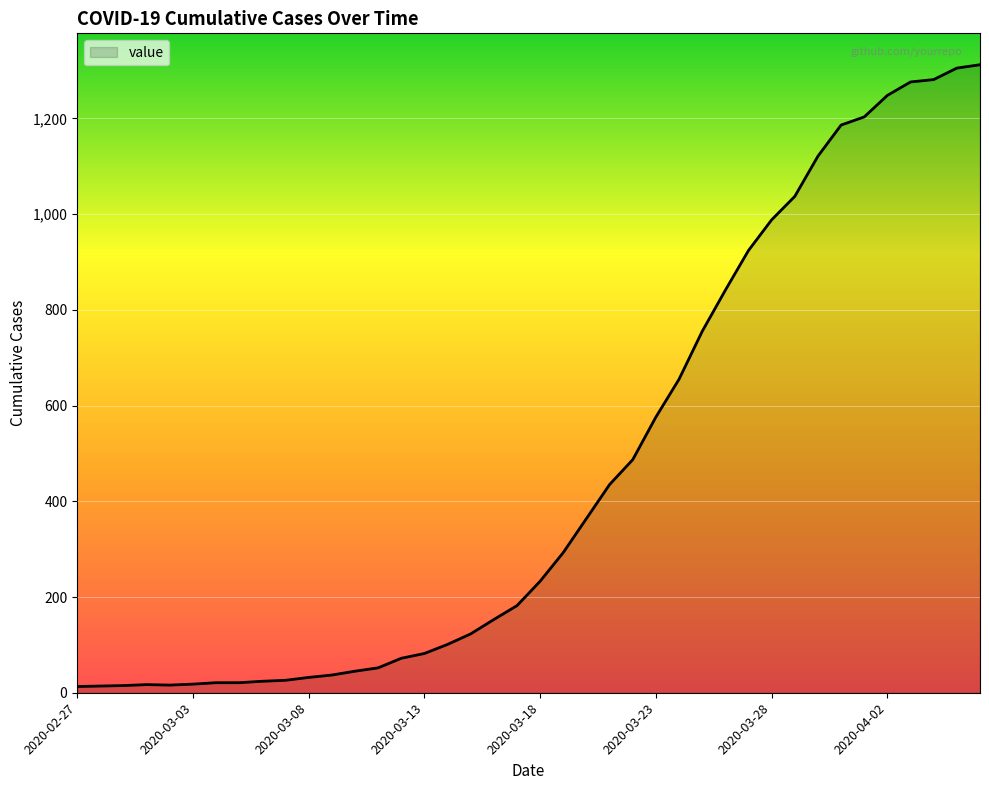

What is the maximum value shown in the chart?

1312